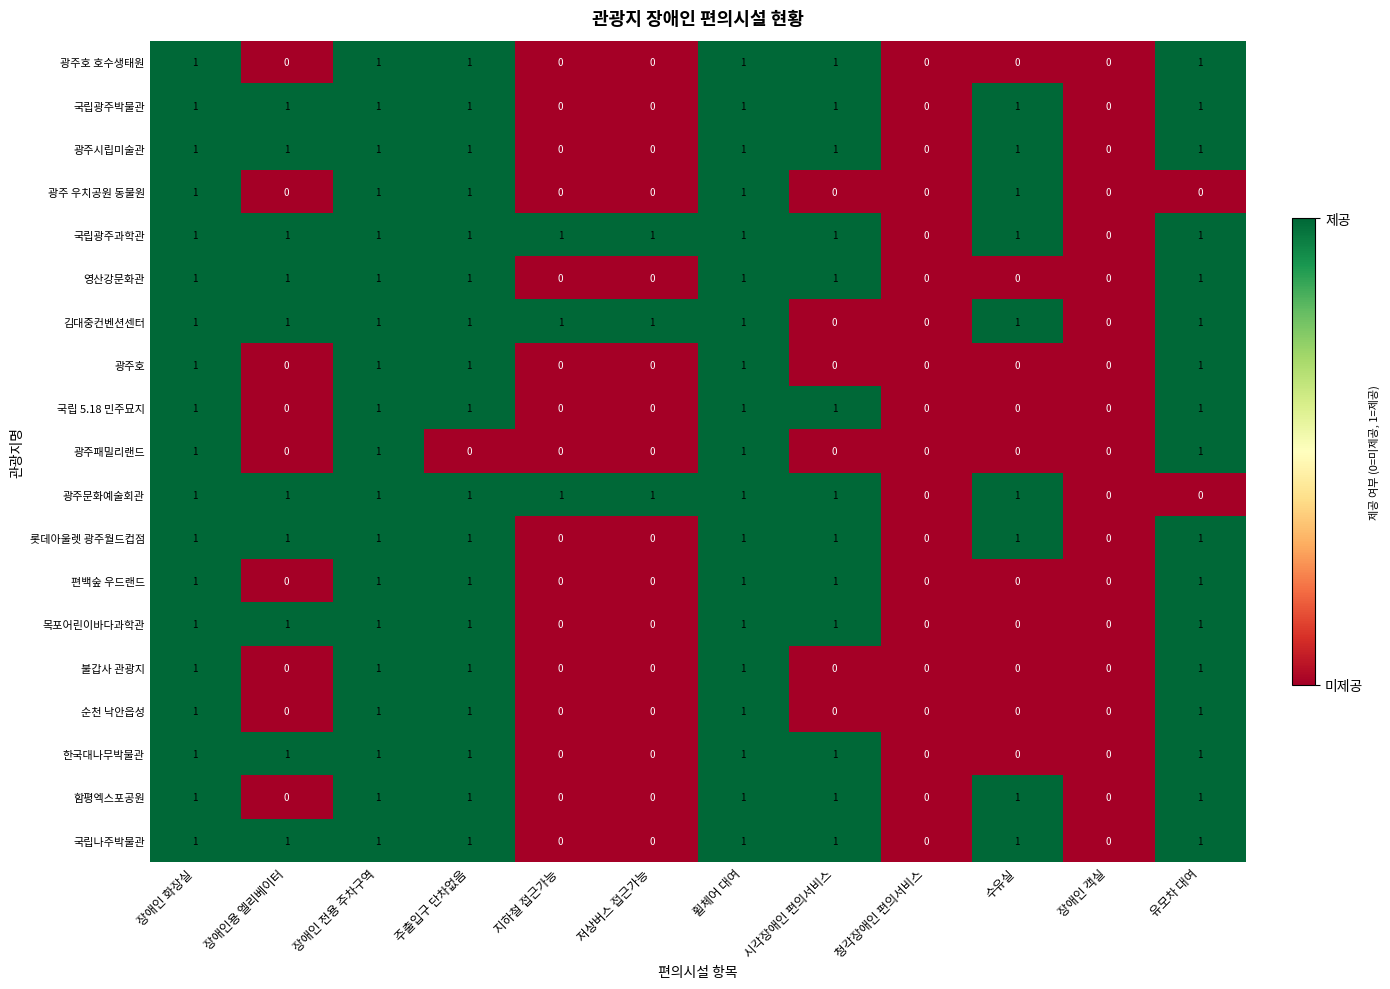

How many distinct data groups are displayed?

19